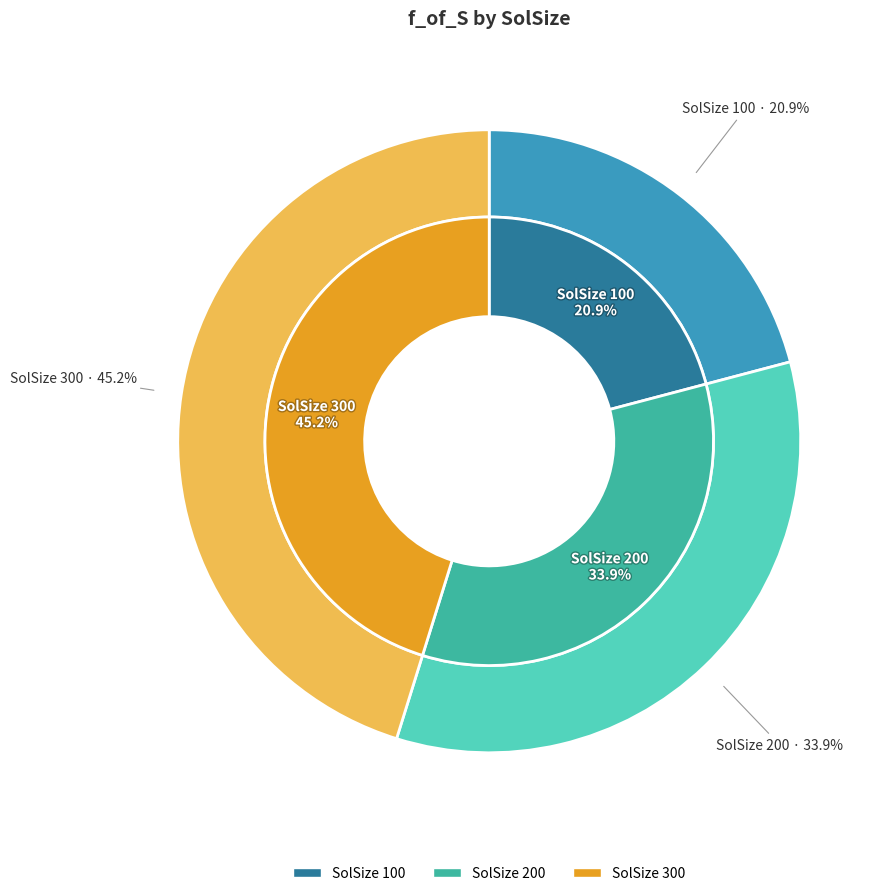

To the nearest percent, what is the difference between the 200 and 300 slice percentages?

11%